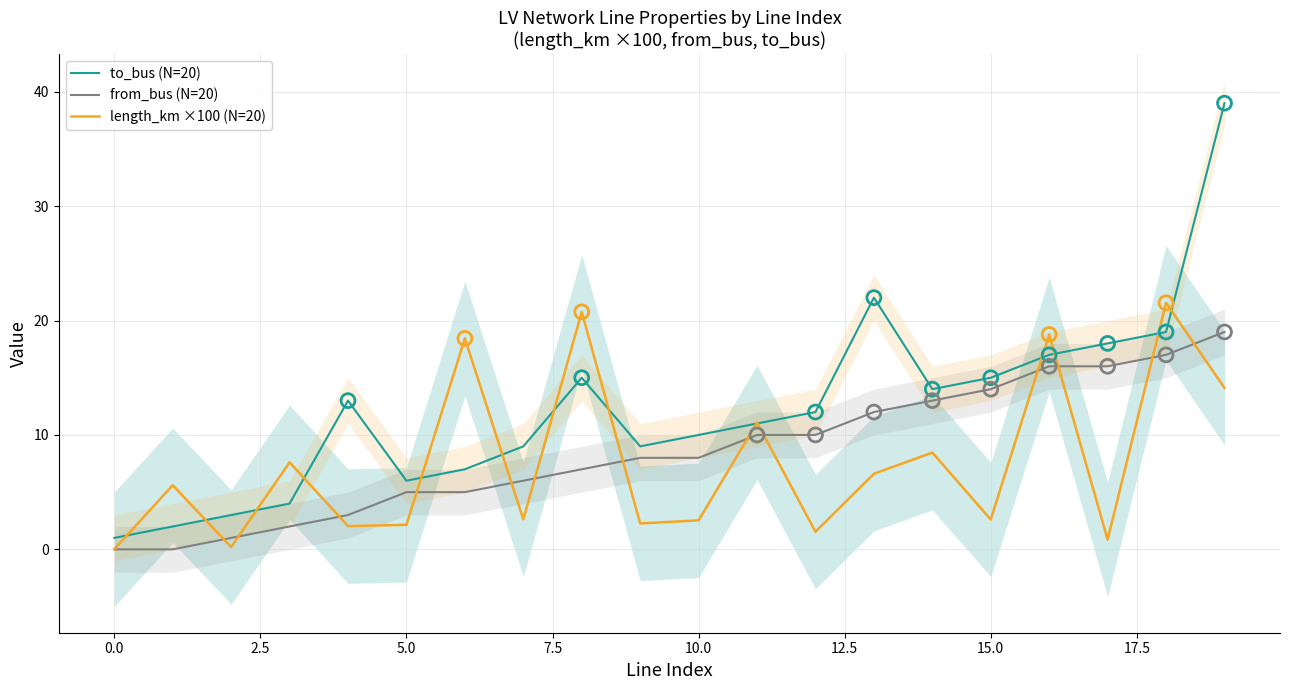

Which series has the largest total across all categories?

to_bus (N=20)